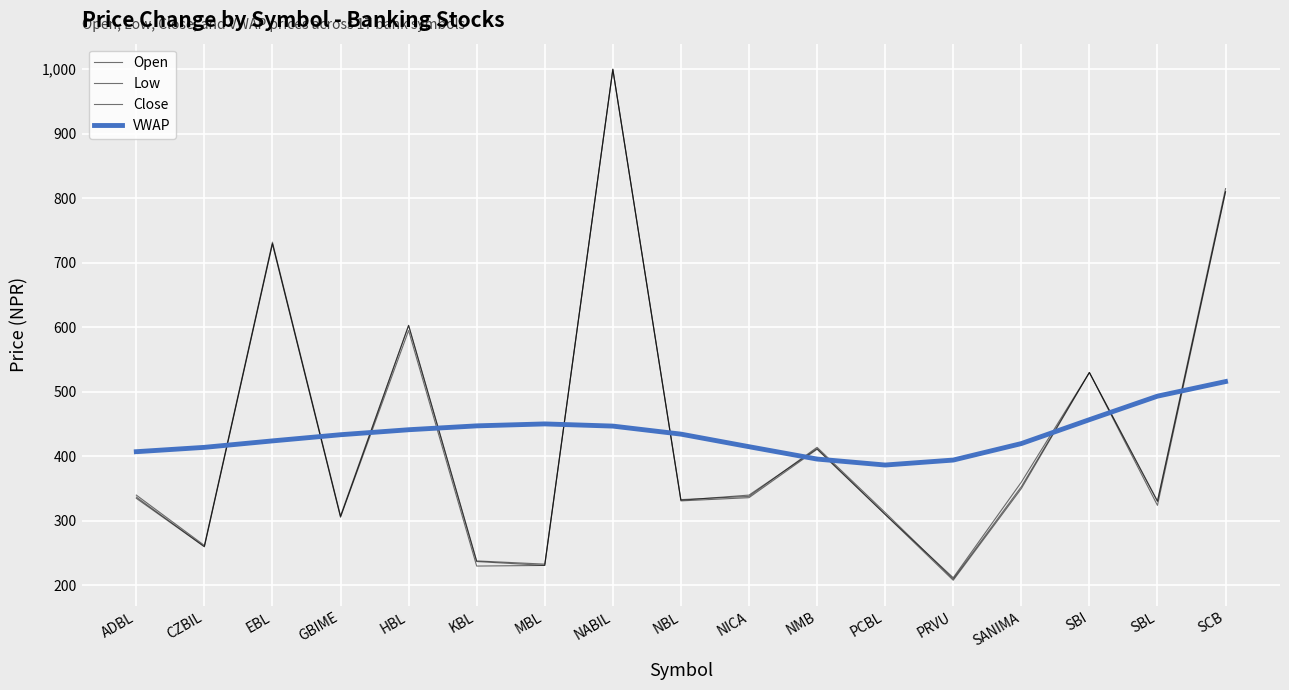

At which label does VWAP first exceed 433?

GBIME